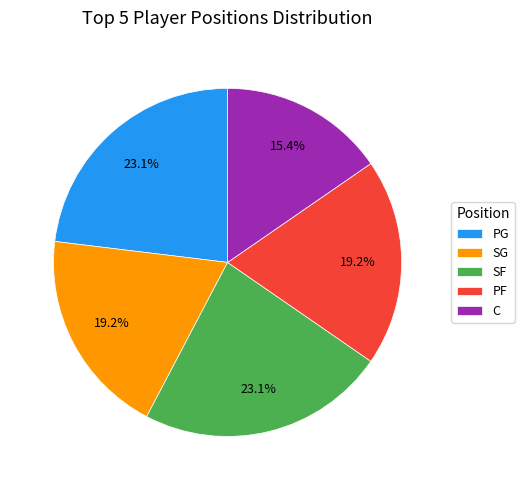

What is the smallest slice in the pie chart?

C